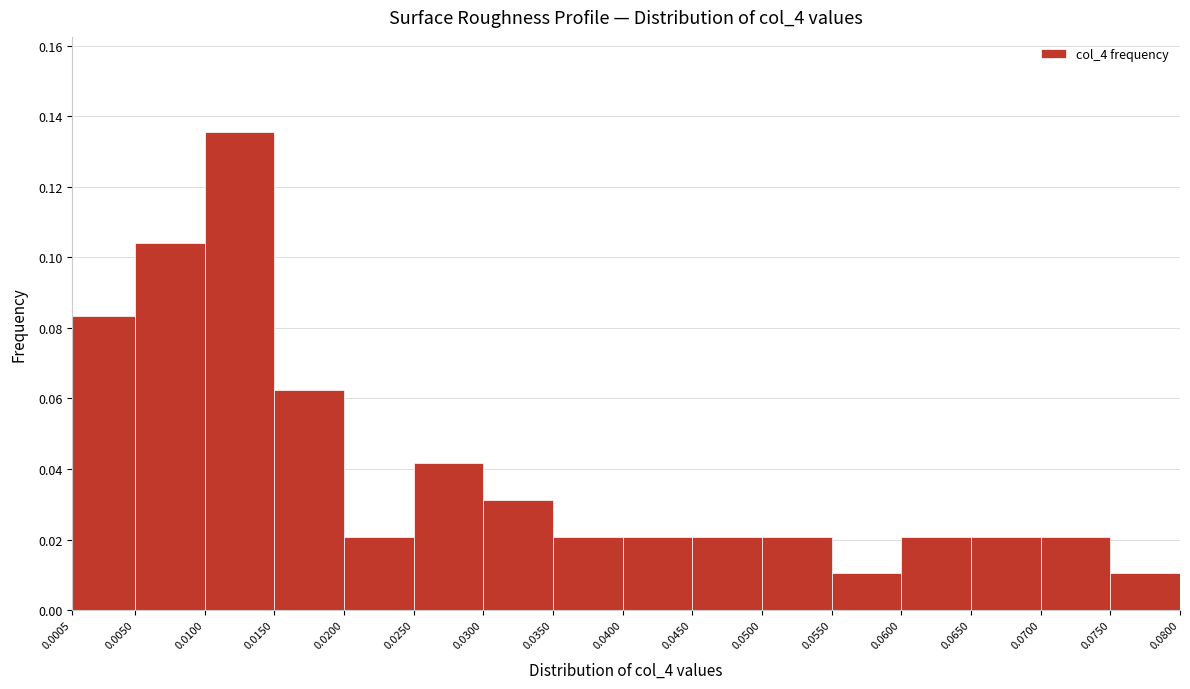

Which range on the x-axis has the tallest bar?

0.0100 to 0.0150